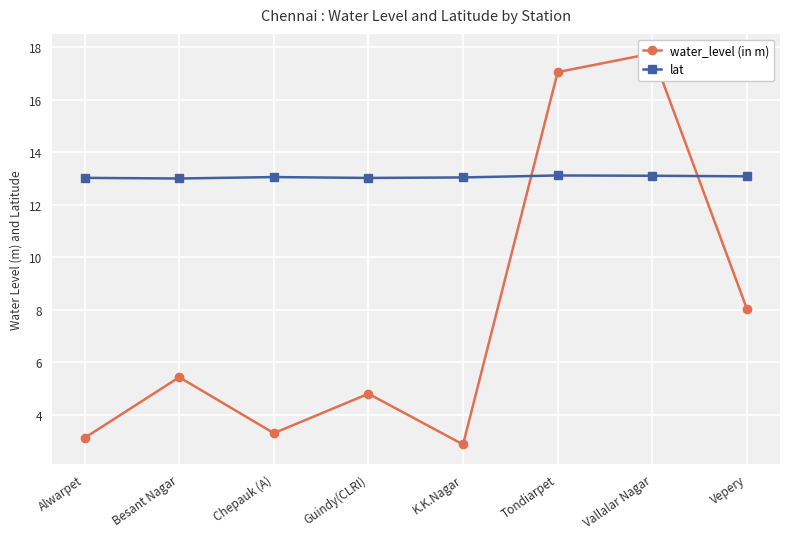

Rank the series by their maximum value, from highest to lowest.

water_level (in m), lat